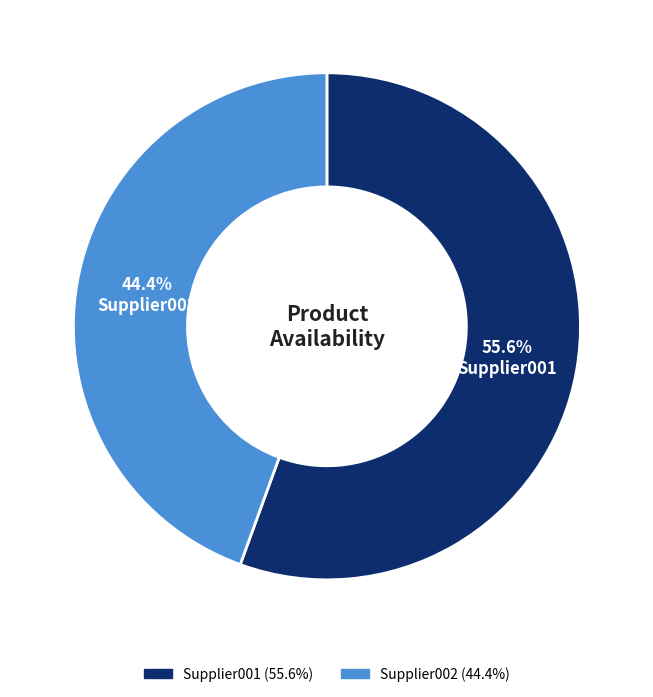

Is there a majority slice in this chart?

Yes